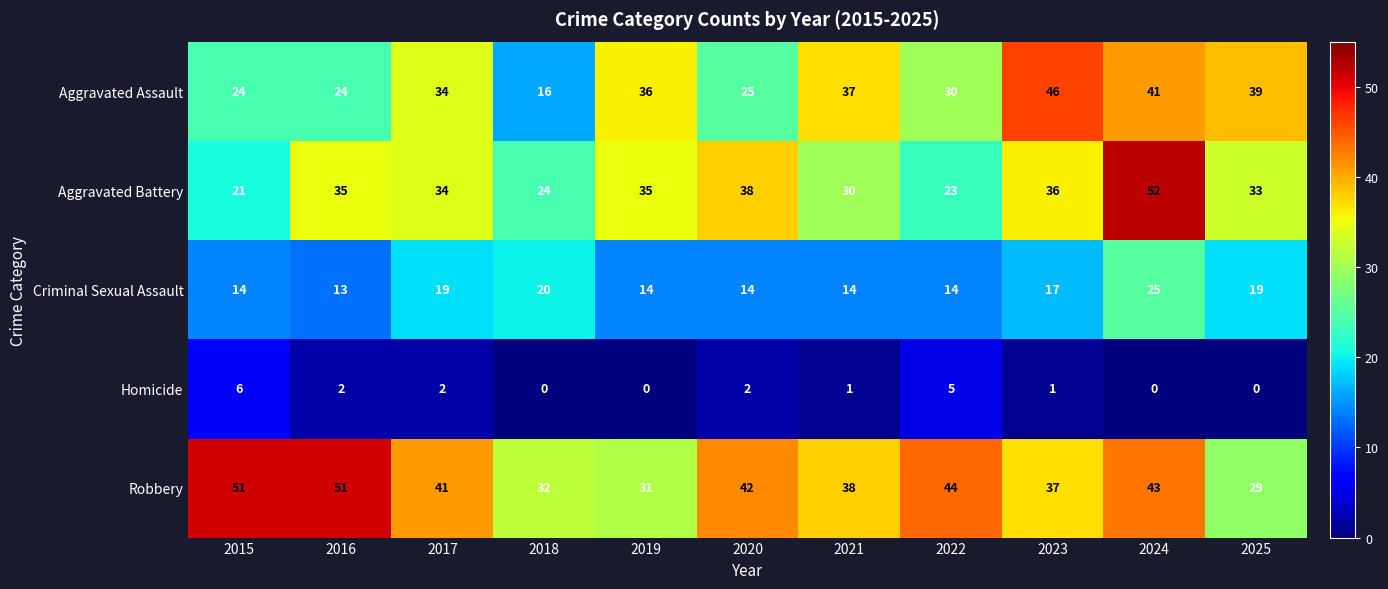

At which label does Aggravated Battery reach its minimum?

2015